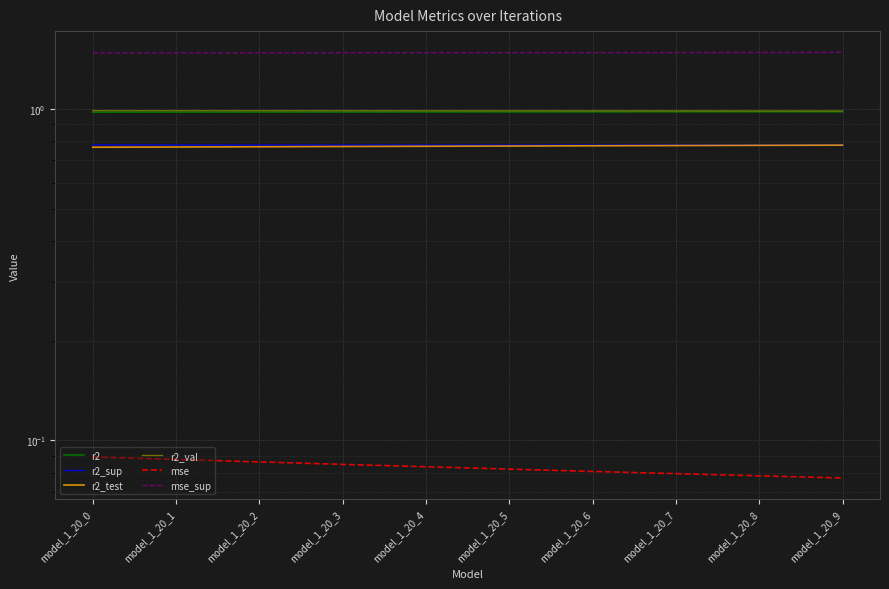

What is the average value of the r2 series?

1.0